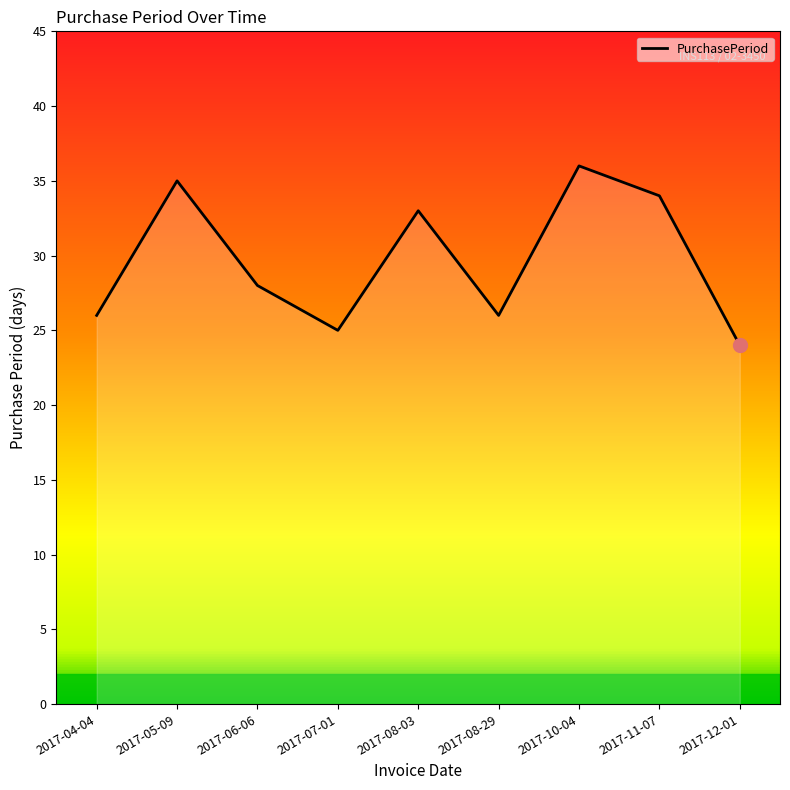

Is it true that the value at 2017-04-04 is 16?

False